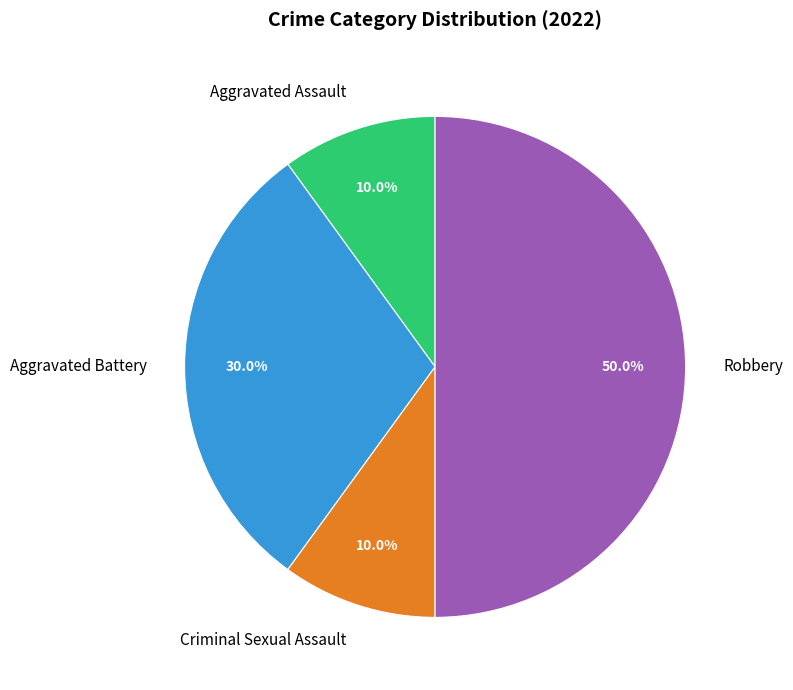

Which has a higher value, Aggravated Assault or Robbery?

Robbery